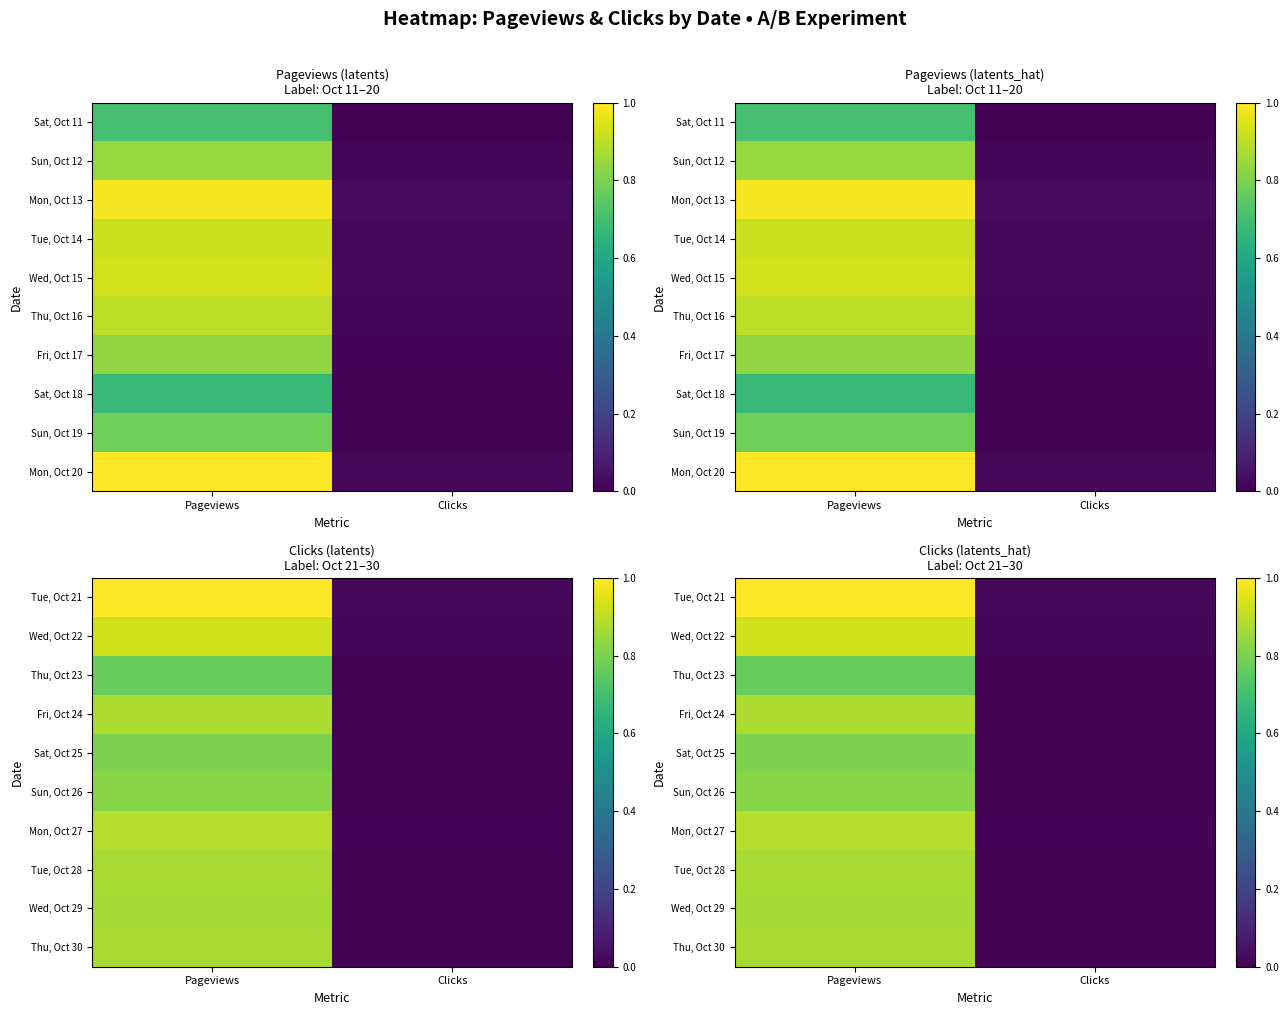

At which category is the sum across all series the highest?

Pageviews